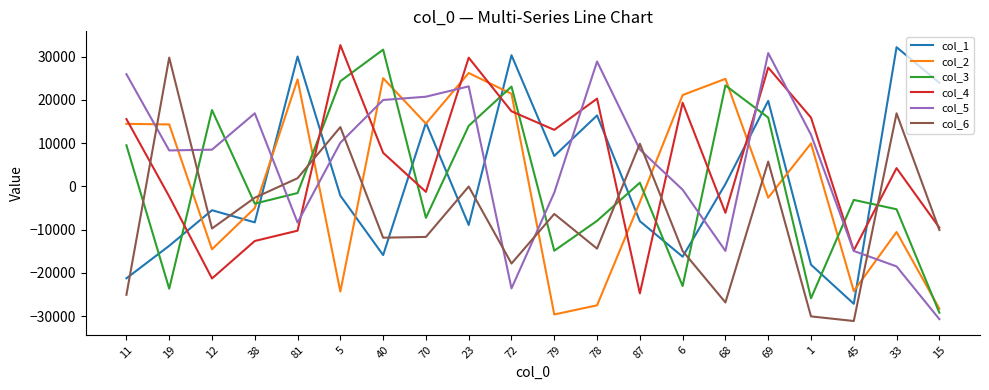

How many positive values does the col_3 series have?

9